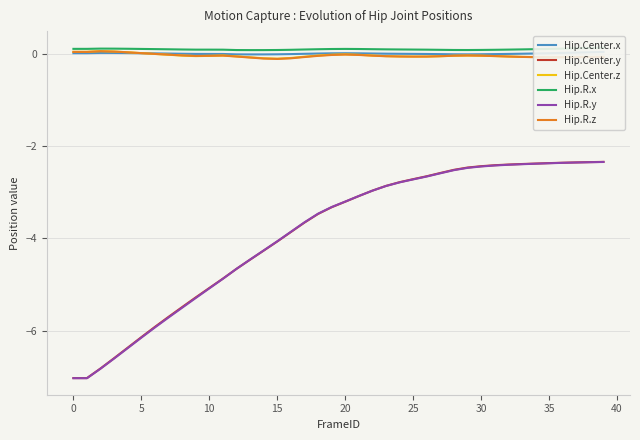

True or false: Hip.R.z and Hip.Center.y cross at least once.

False